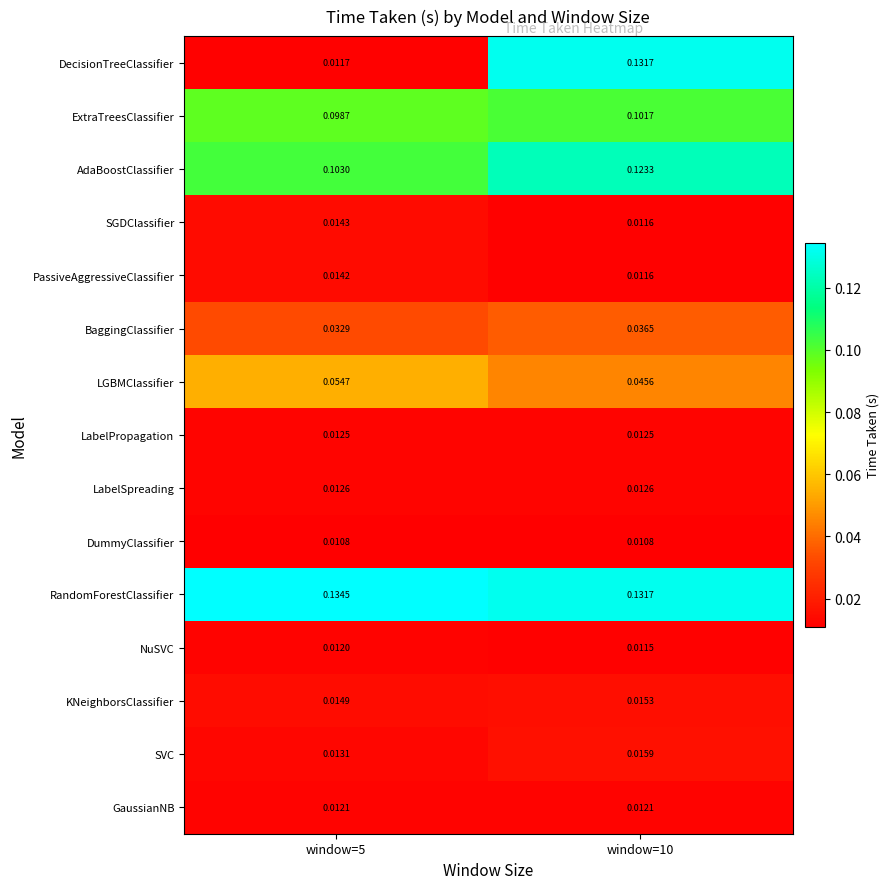

Rank the series at window=5 from highest to lowest value.

RandomForestClassifier, AdaBoostClassifier, ExtraTreesClassifier, LGBMClassifier, BaggingClassifier, KNeighborsClassifier, SGDClassifier, PassiveAggressiveClassifier, SVC, LabelSpreading, LabelPropagation, GaussianNB, NuSVC, DecisionTreeClassifier, DummyClassifier